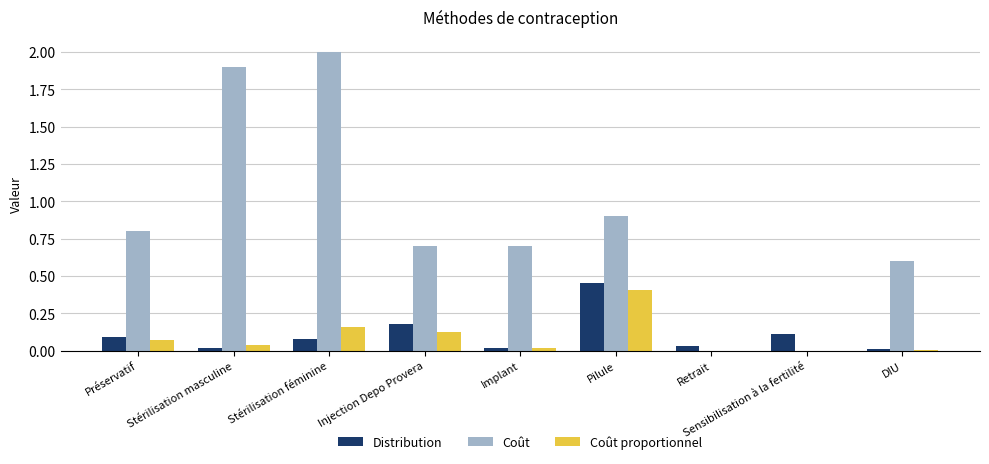

At which label does Distribution reach its peak?

Pilule